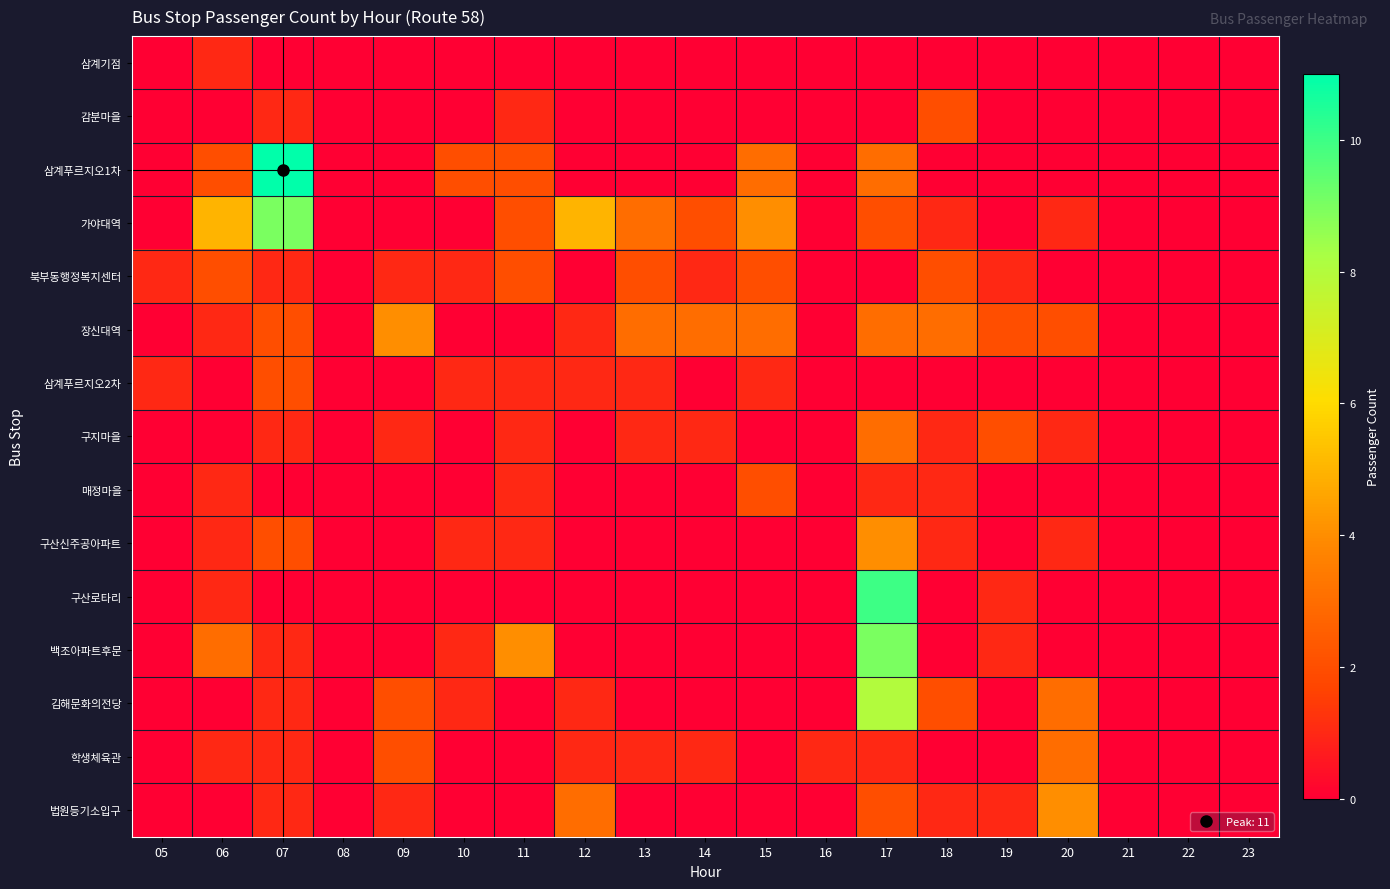

At which category is the sum across all series the highest?

17